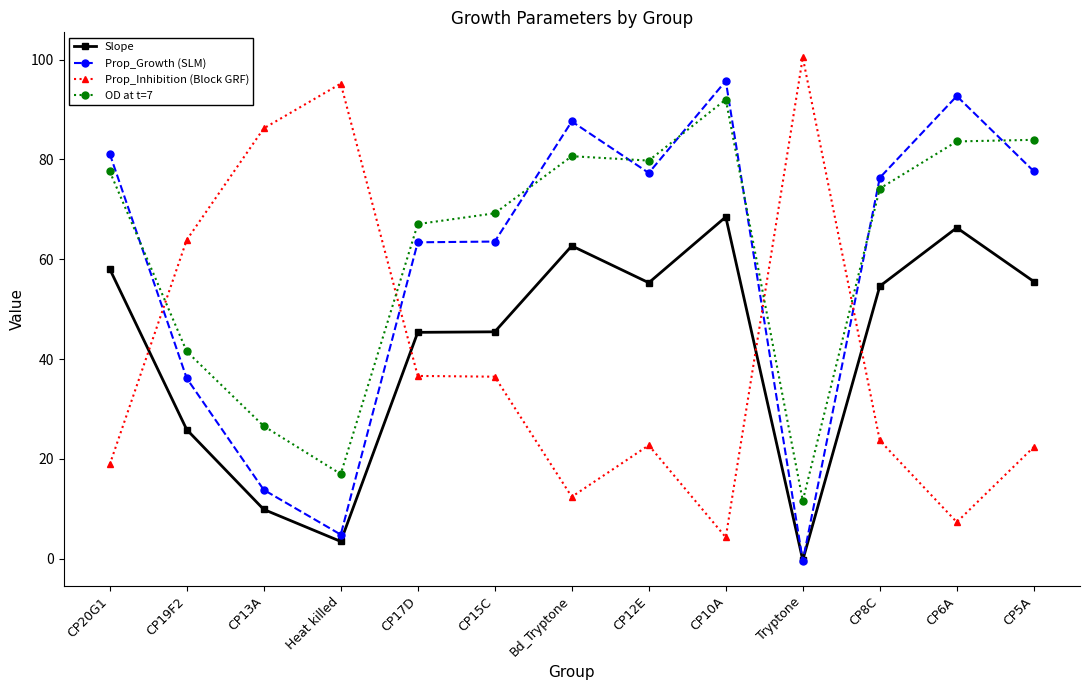

Where is Slope nearest to the value 34?

CP19F2